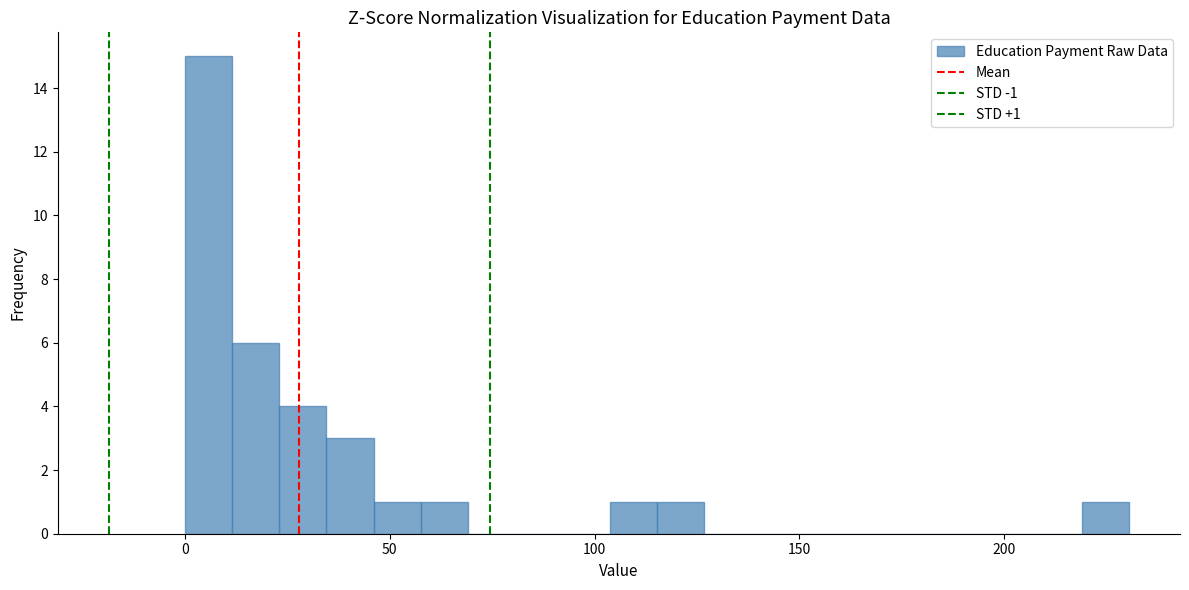

Read against the x-axis, roughly where is the centre of the tallest bar?

5